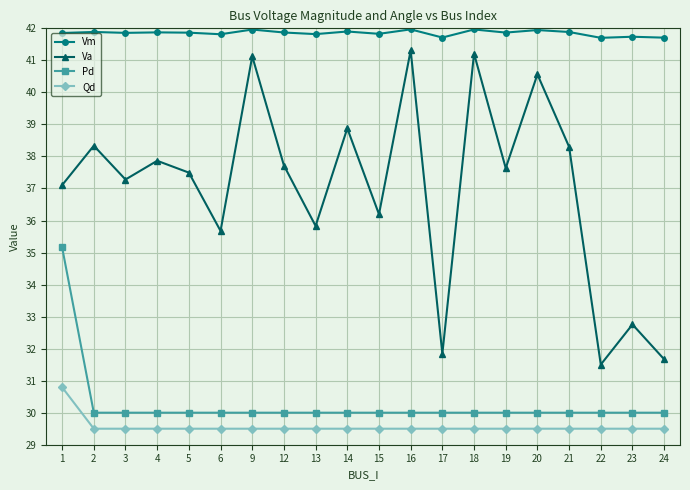

What is the total value across all series at 24?

132.9